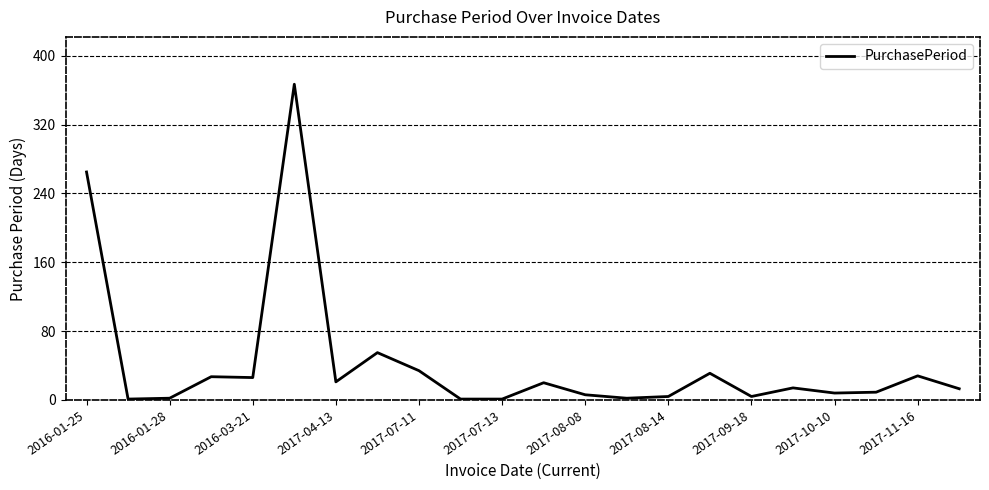

What is the greatest value displayed?

367